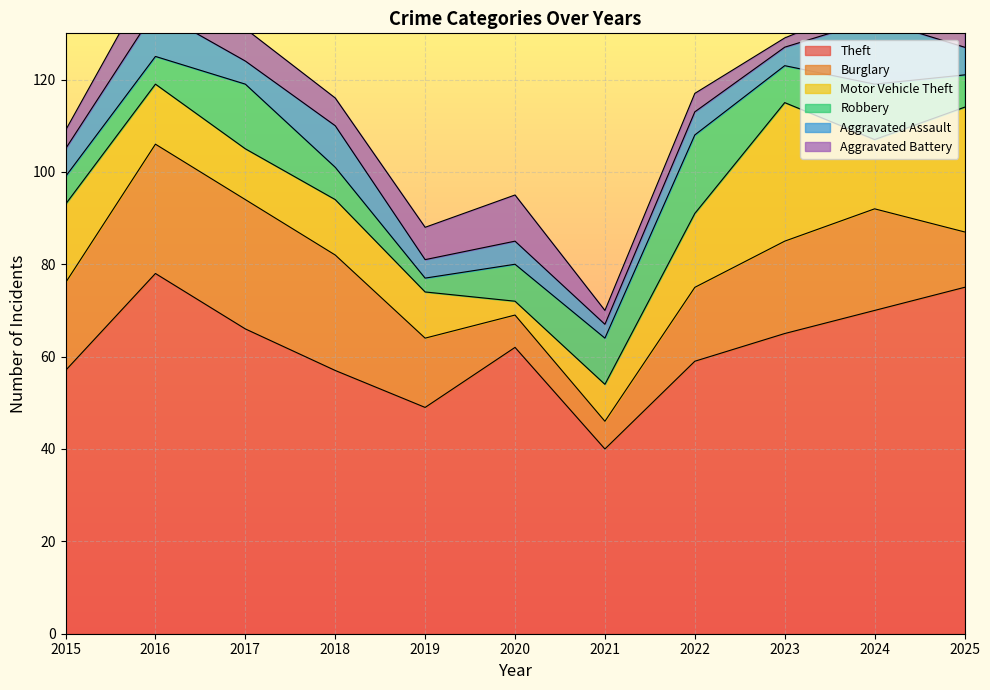

At how many categories does at least one series exceed 66?

3